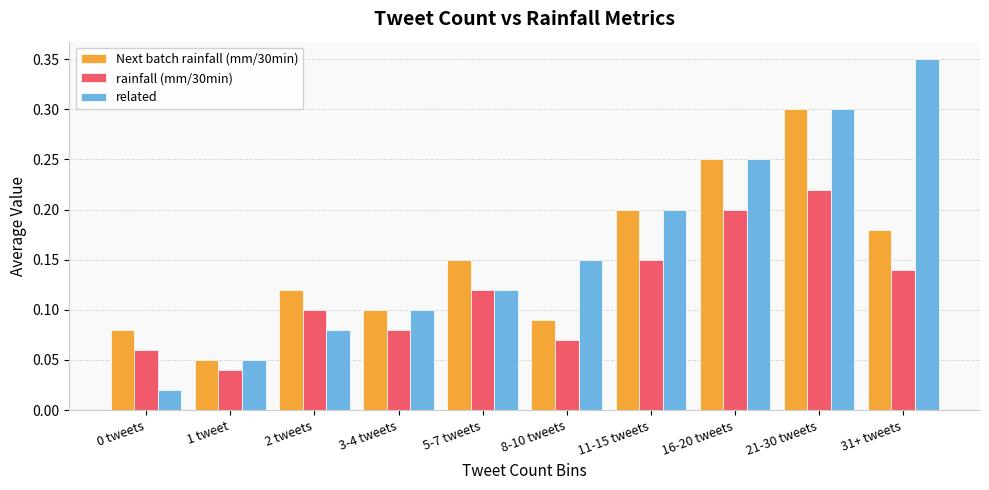

What is the label of the 6th bar from the left?

8-10 tweets